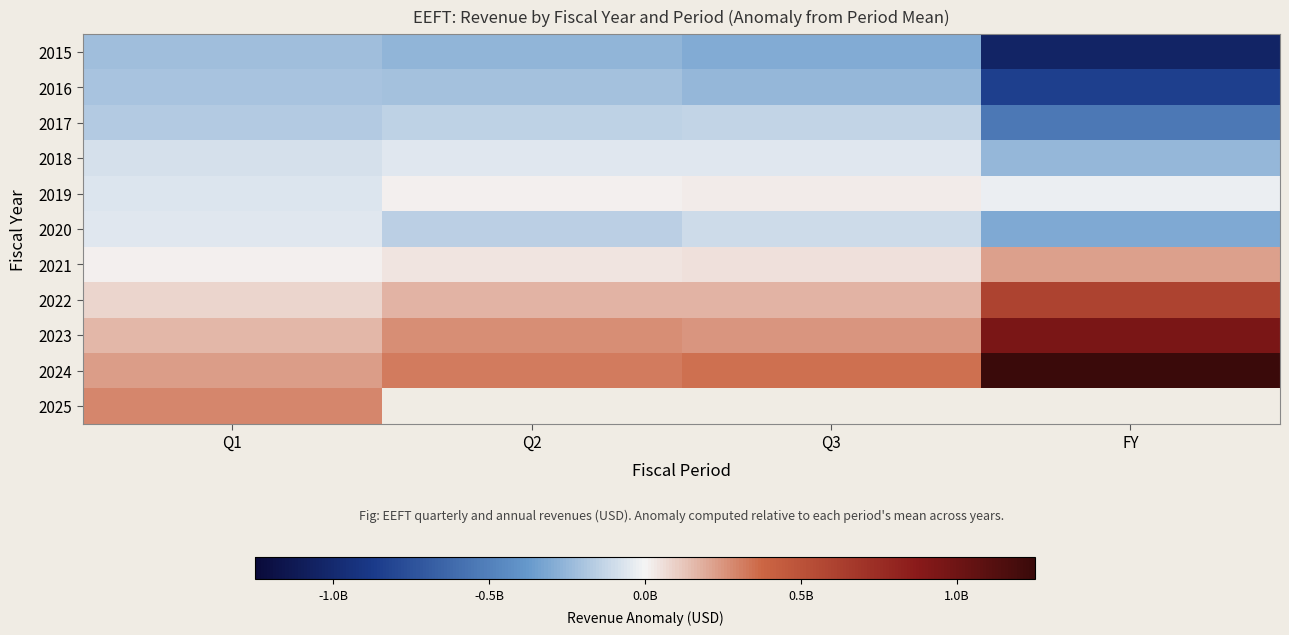

Rank the series at Q1 from highest to lowest value.

2025, 2024, 2023, 2022, 2021, 2020, 2019, 2018, 2017, 2016, 2015